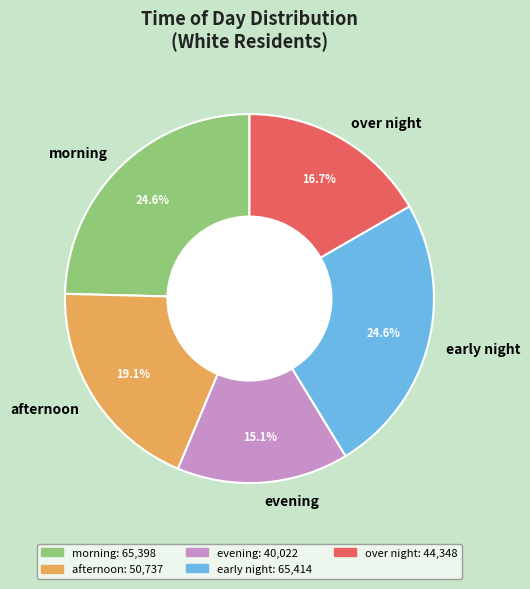

How many slices are in this pie chart?

5